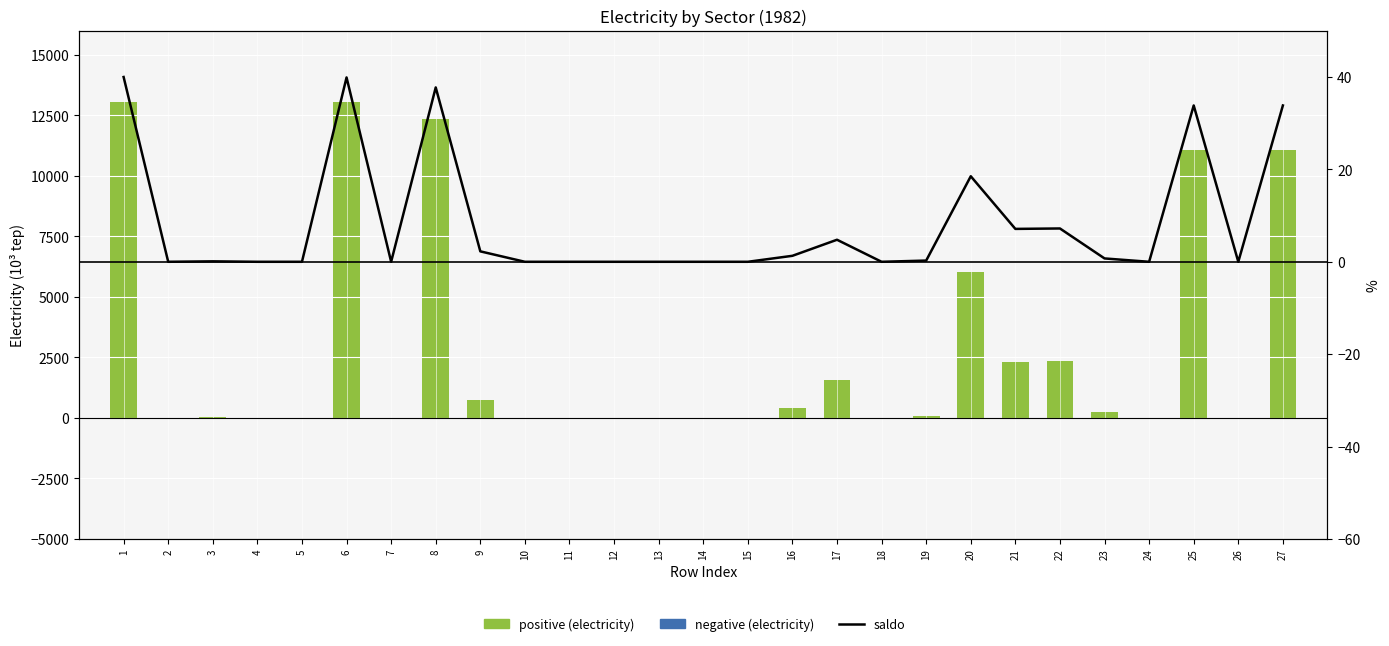

Which series has the largest total across all categories?

positive (electricity)